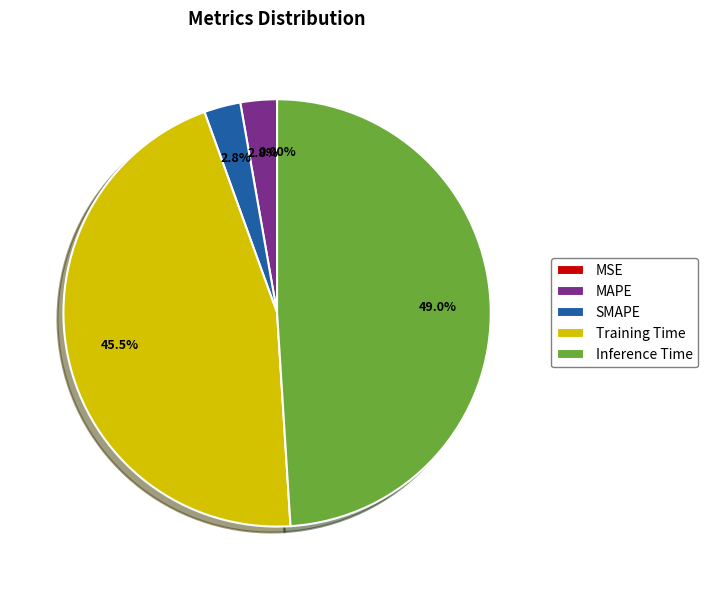

Which category has the biggest portion of the pie?

Inference Time